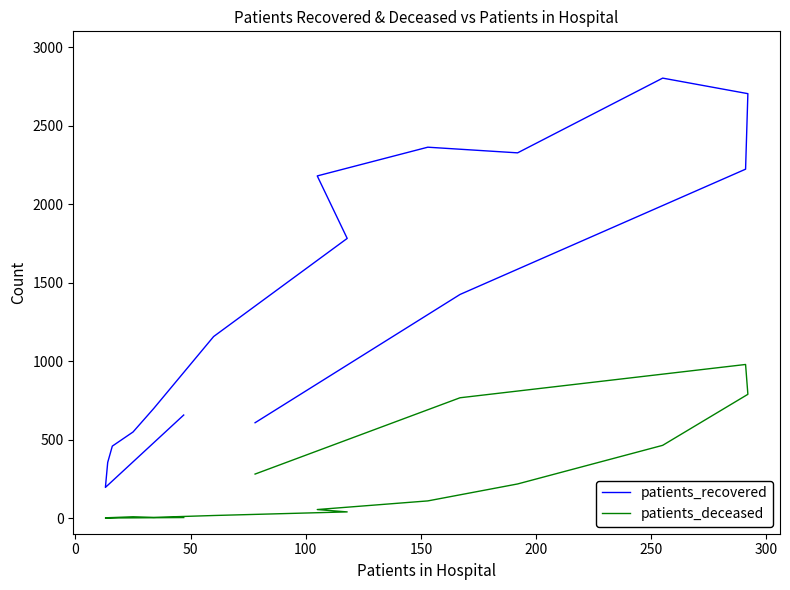

What is the highest value of the patients_recovered series?

2802